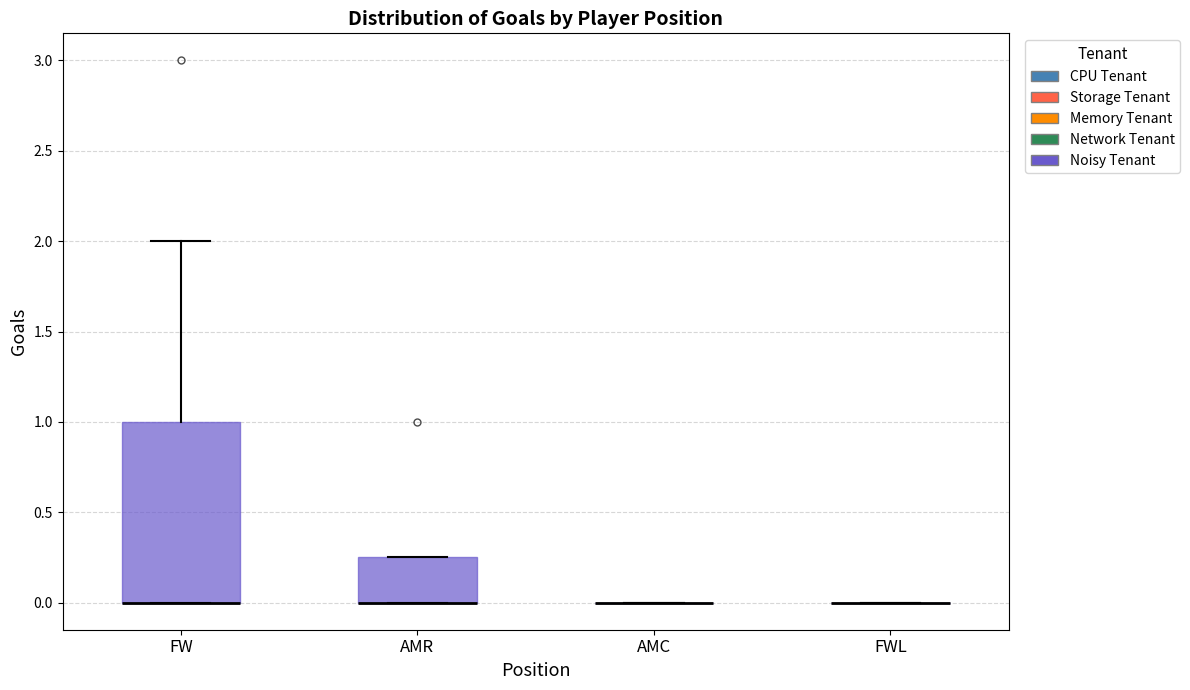

Which box is the tallest, from its lower edge to its upper edge?

FW